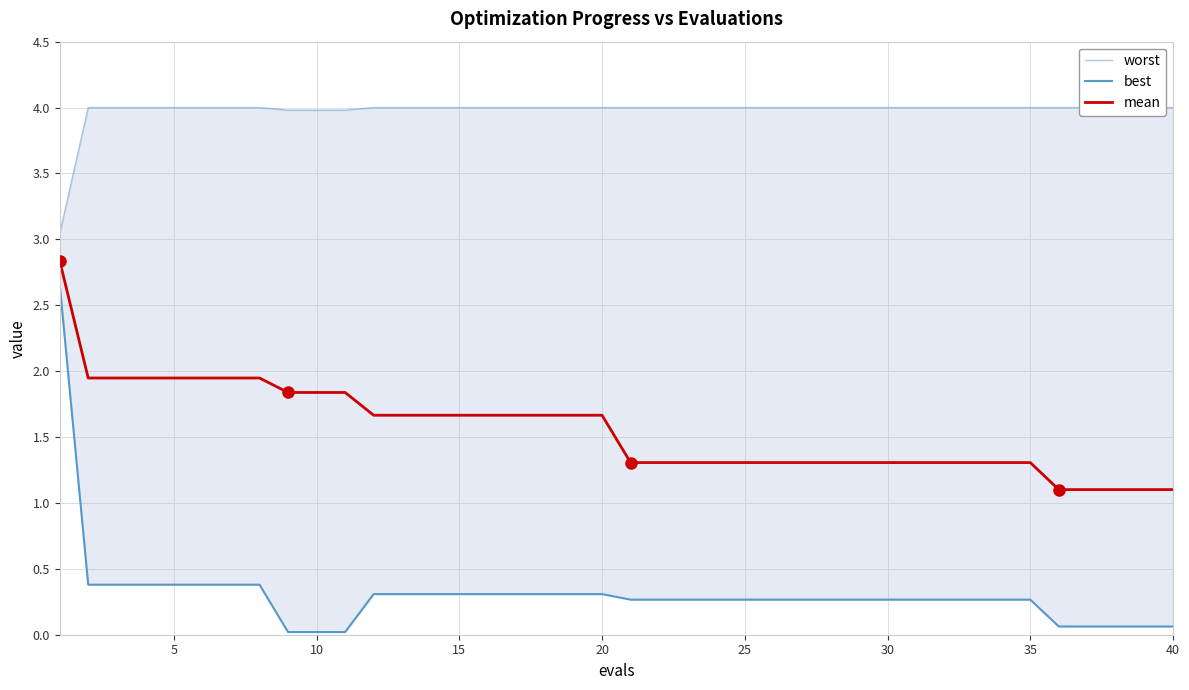

What is the maximum value for mean?

2.8